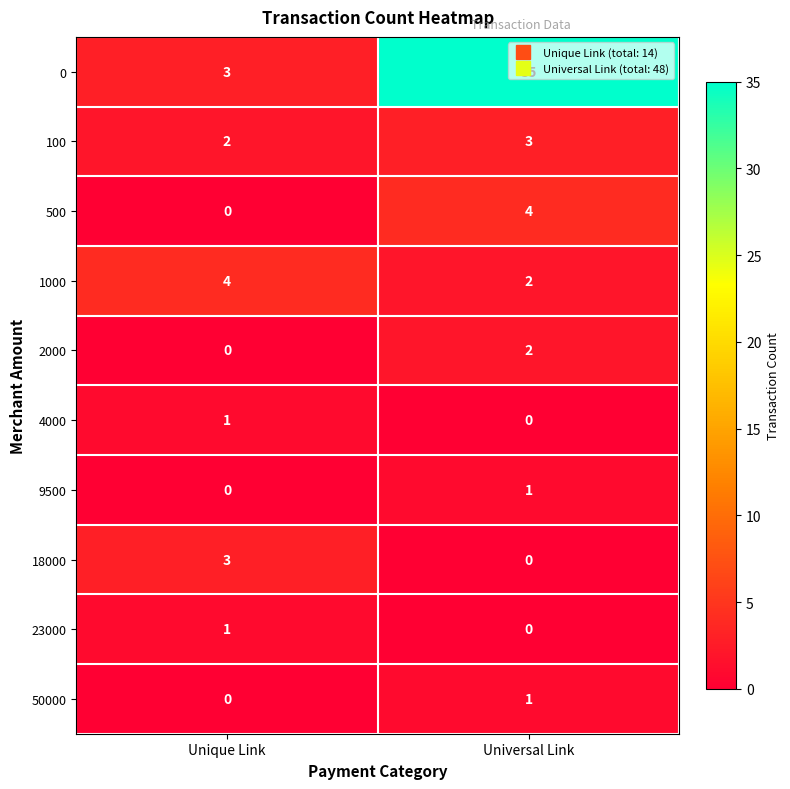

Rank the categories by 9500 value from highest to lowest.

Universal Link, Unique Link